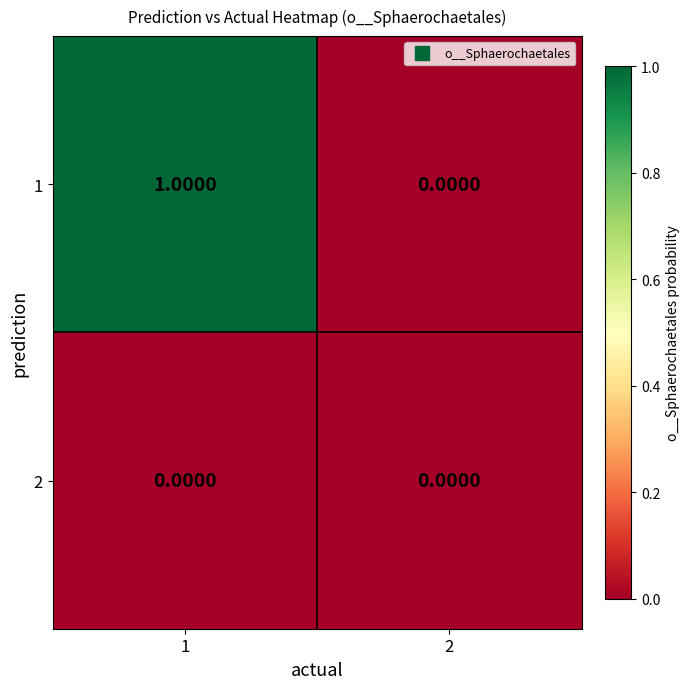

Rank the series by their average value, from lowest to highest.

2, 1